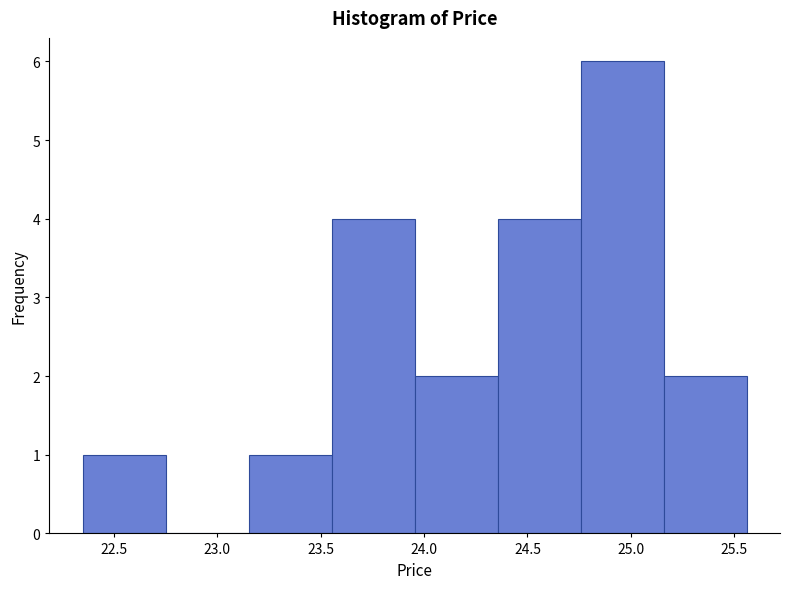

Reading left to right, list every bar in this chart as the range it spans on the x-axis followed by its height. Neither the bar edges nor the heights are printed on the chart, so give them approximately, as read against the axes.

22.35 to 22.75: 1
22.75 to 23.15: 0
23.15 to 23.55: 1
23.55 to 23.95: 4
23.95 to 24.35: 2
24.35 to 24.75: 4
24.75 to 25.15: 6
25.15 to 25.55: 2